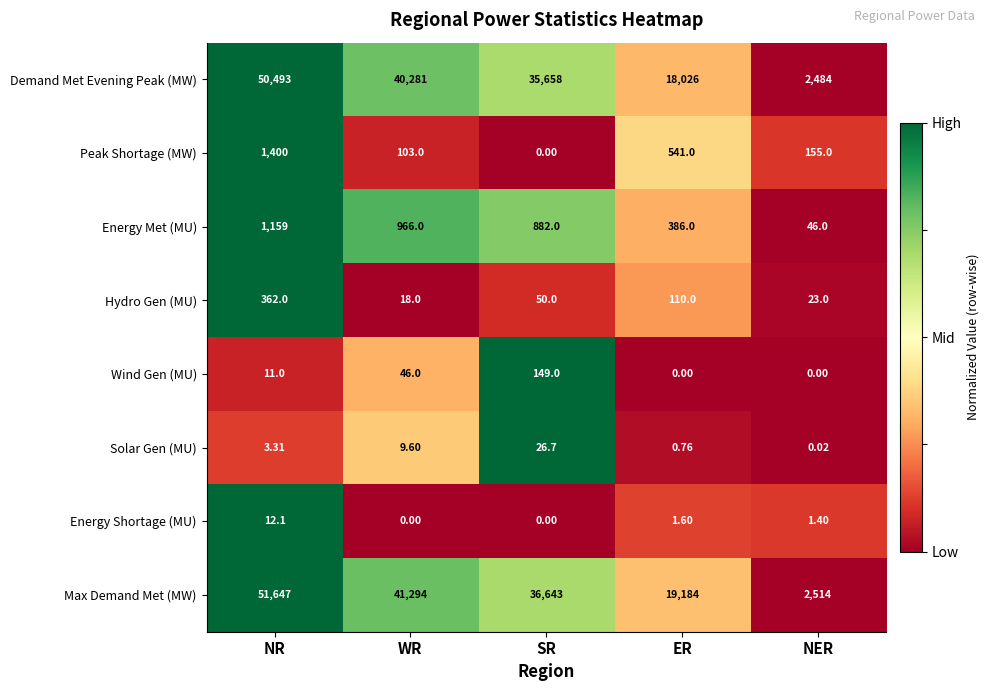

Rank the series by their maximum value, from highest to lowest.

Max Demand Met (MW), Demand Met Evening Peak (MW), Peak Shortage (MW), Energy Met (MU), Hydro Gen (MU), Wind Gen (MU), Solar Gen (MU), Energy Shortage (MU)